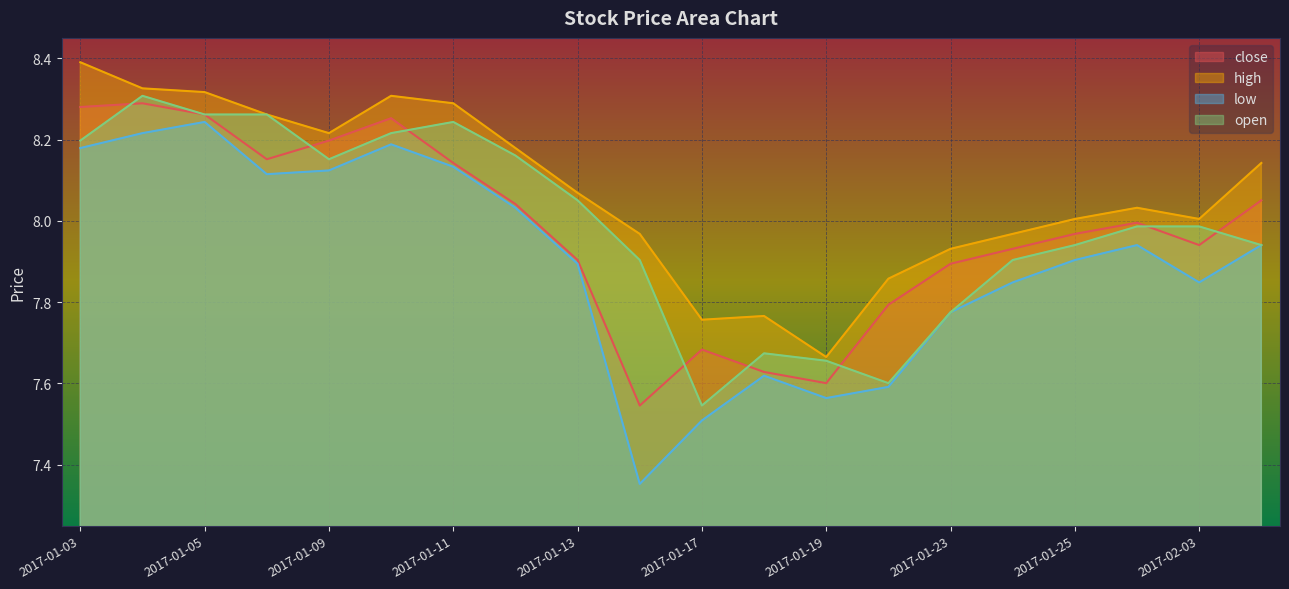

Does the chart display data point markers on the line(s)?

No